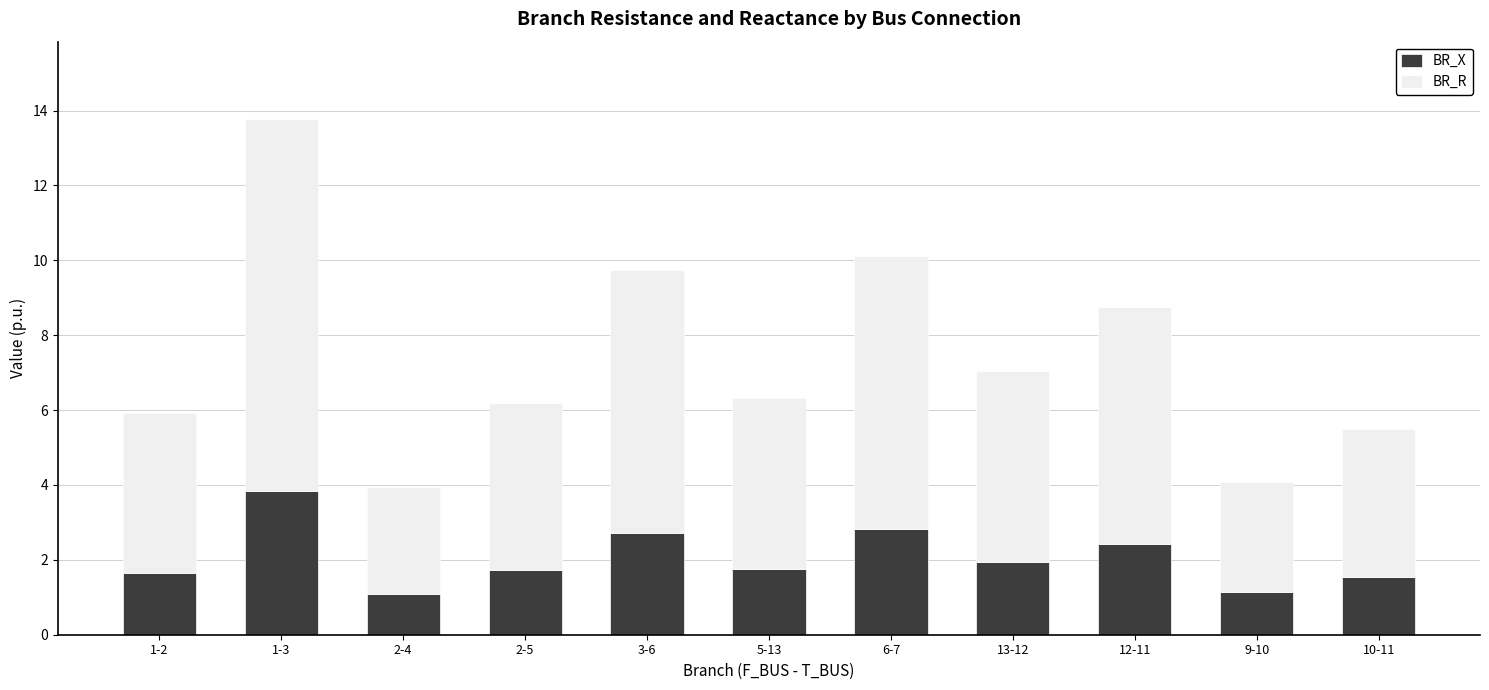

At which category is the sum across all series the highest?

1-3